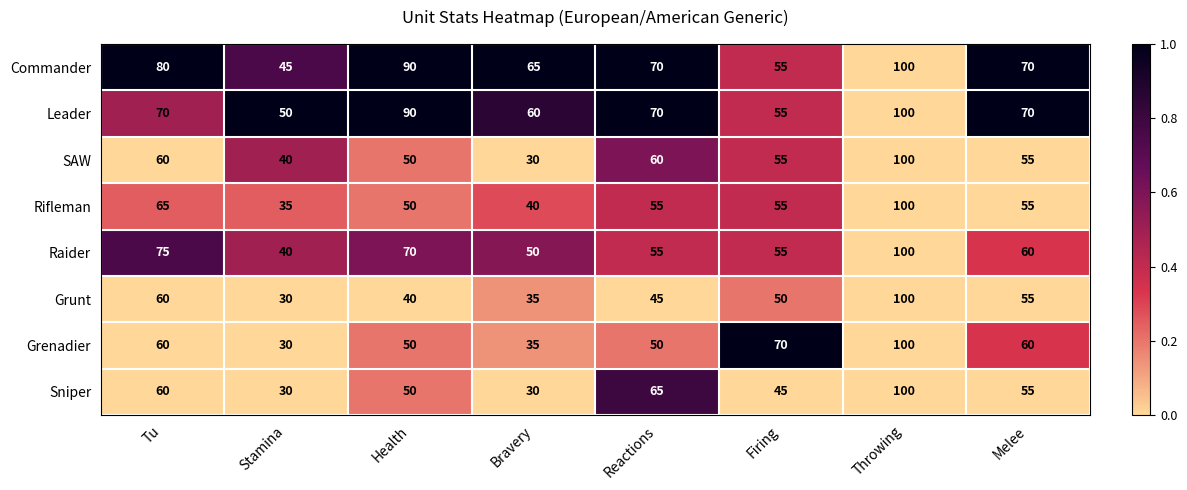

What is the difference between the maximum and minimum values in the SAW series?

70